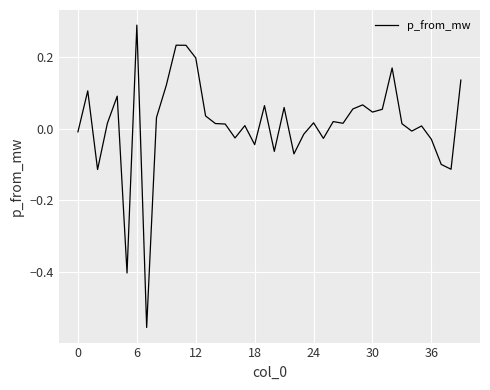

What is the difference between the second highest and second lowest values?

0.6